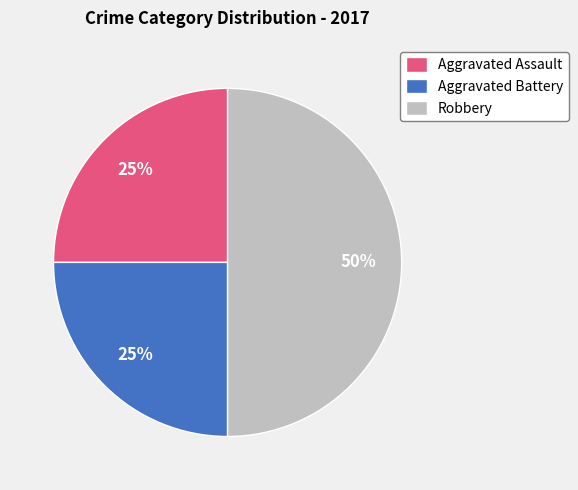

What is the ratio of the value at Robbery to the value at Aggravated Assault?

2.0